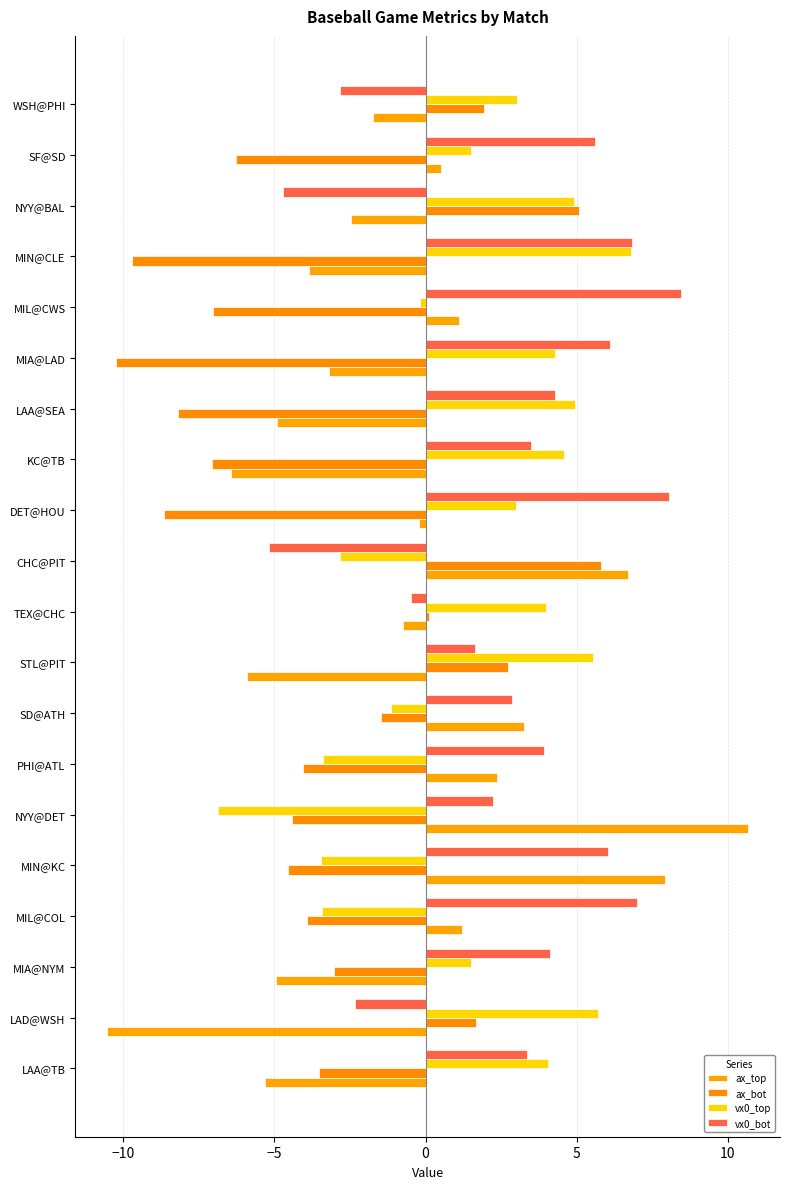

At which label is vx0_top closest to 0?

MIL@CWS